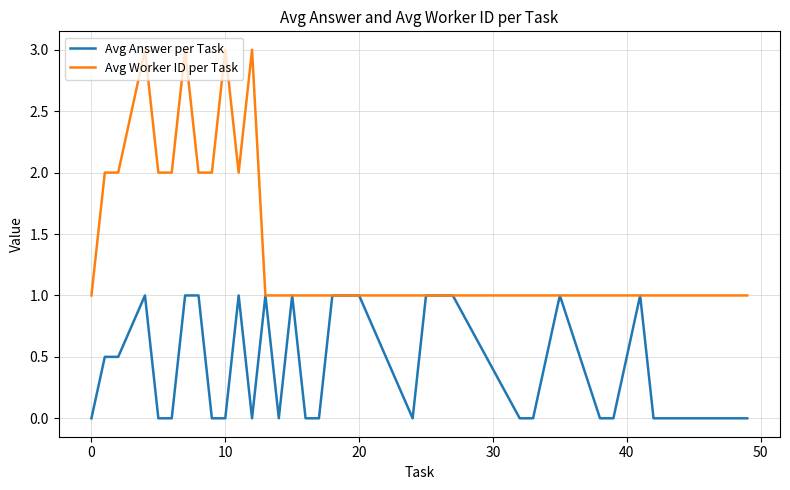

Which series has the widest spread of values?

Avg Worker ID per Task